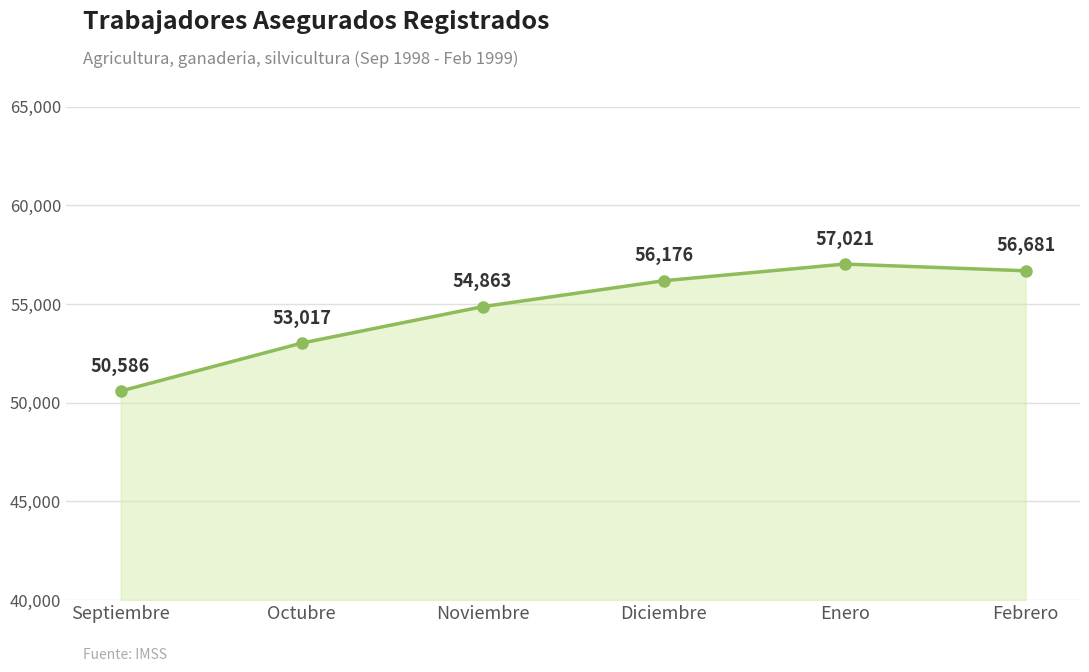

Which has a higher value, Septiembre or Noviembre?

Noviembre